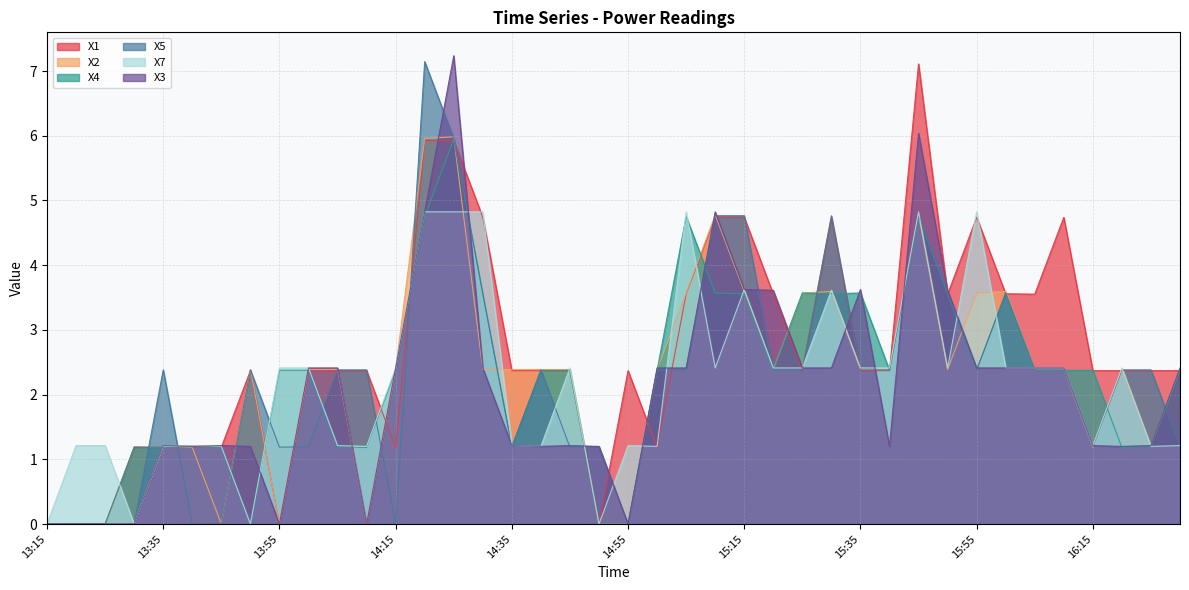

At which category is the sum across all series the highest?

14:25